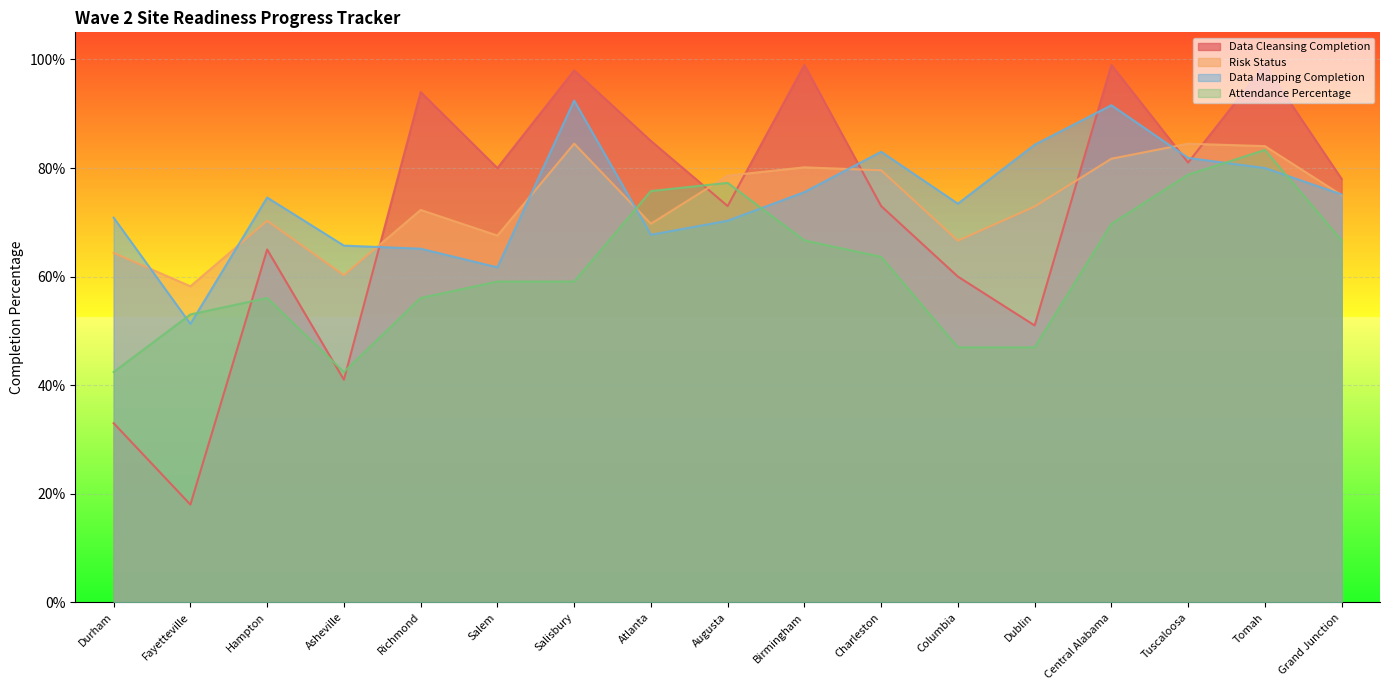

What is the difference between the second highest and second lowest values in the Data Mapping Completion series?

0.3